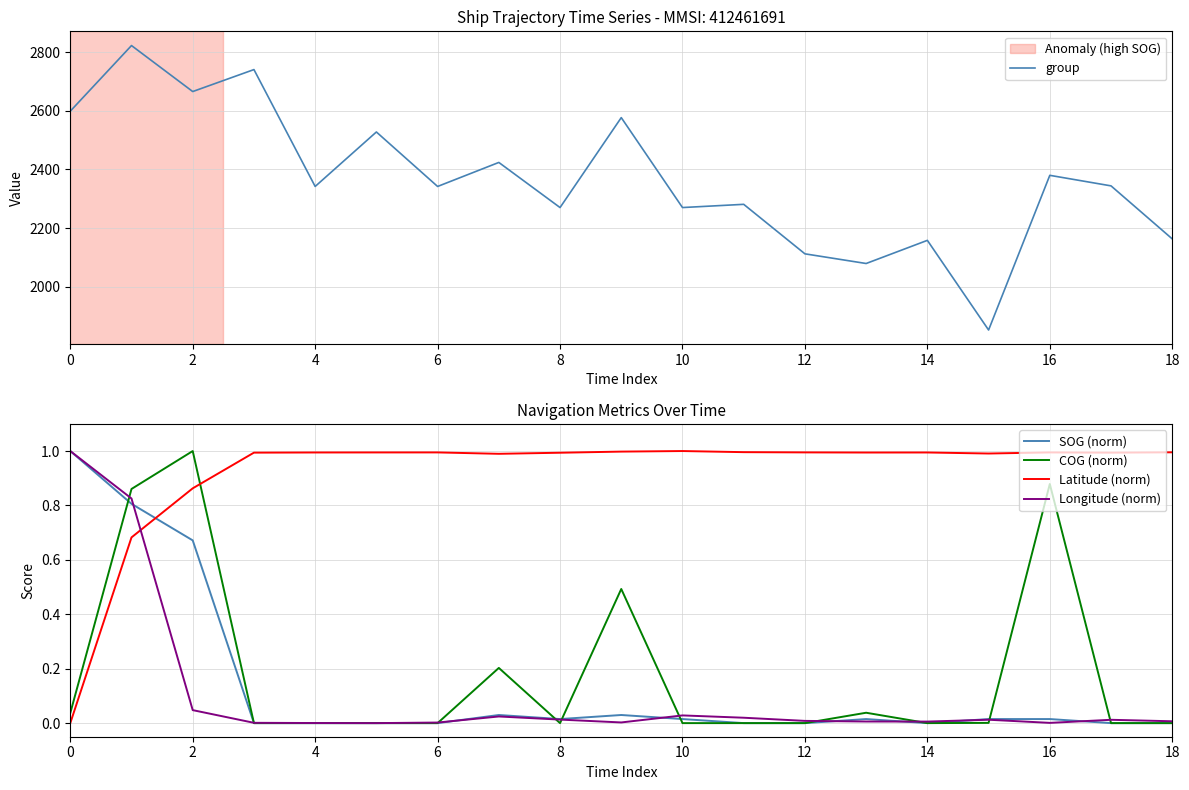

Does the chart have visible grid lines?

Yes